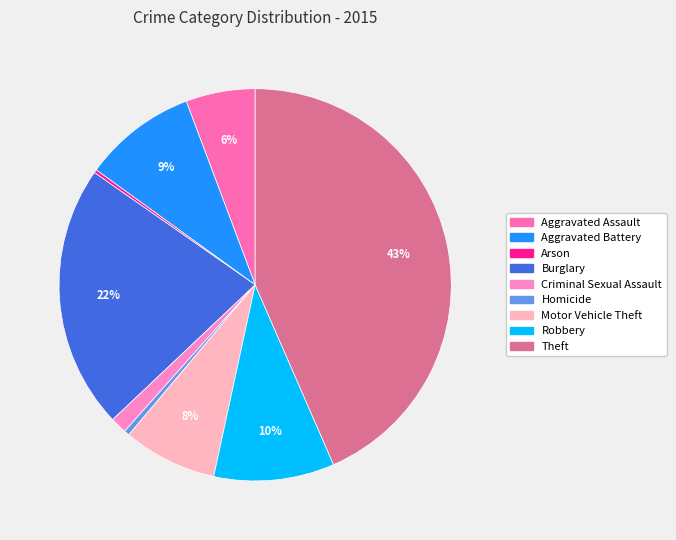

To the nearest percent, what is the average slice percentage?

11%